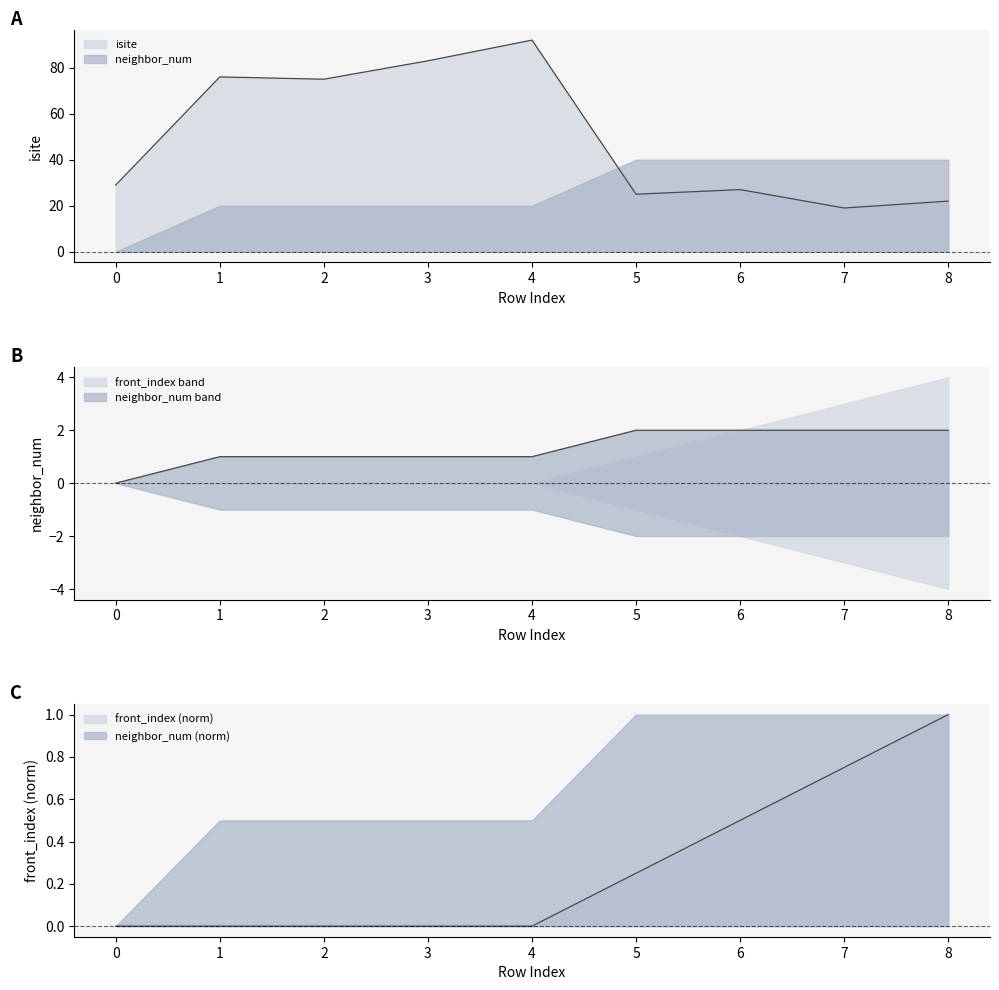

At how many categories does at least one series exceed 89?

1